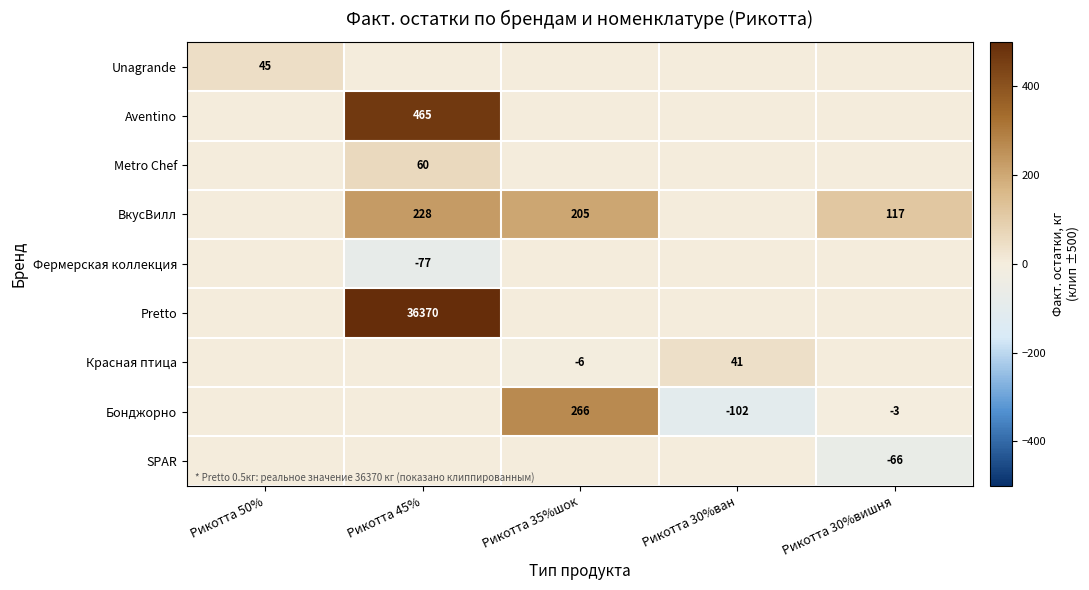

Is it true that ВкусВилл equals 205 at Рикотта 35%шок?

True